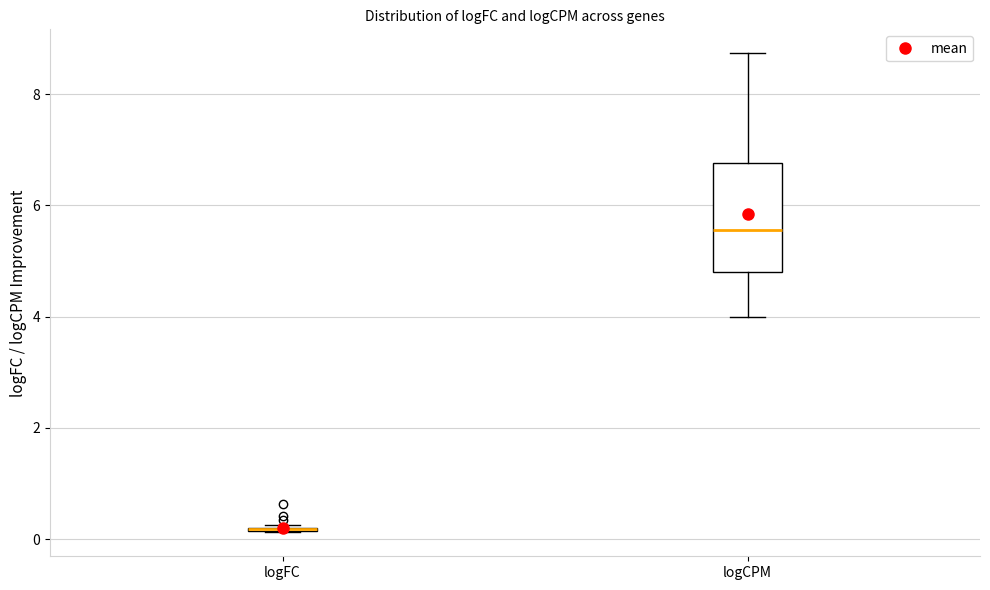

Reading left to right, transcribe this box plot: for each box, give where its median line is, the range the box spans, and where its two whiskers end, as read against the y-axis. The values are not printed on the chart, so give them approximately, as read against the axis.

logFC: box collapsed to a line at 0.2, whiskers 0.2 to 0.2
logCPM: median 5.6, box 4.8 to 6.8, whiskers 4.0 to 8.8